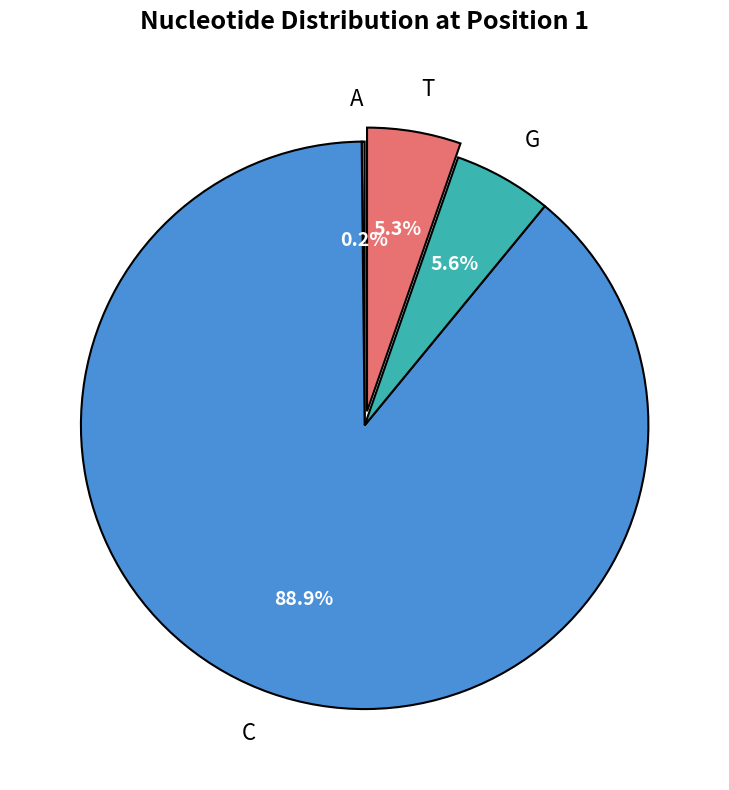

Which has a higher value, G or C?

C